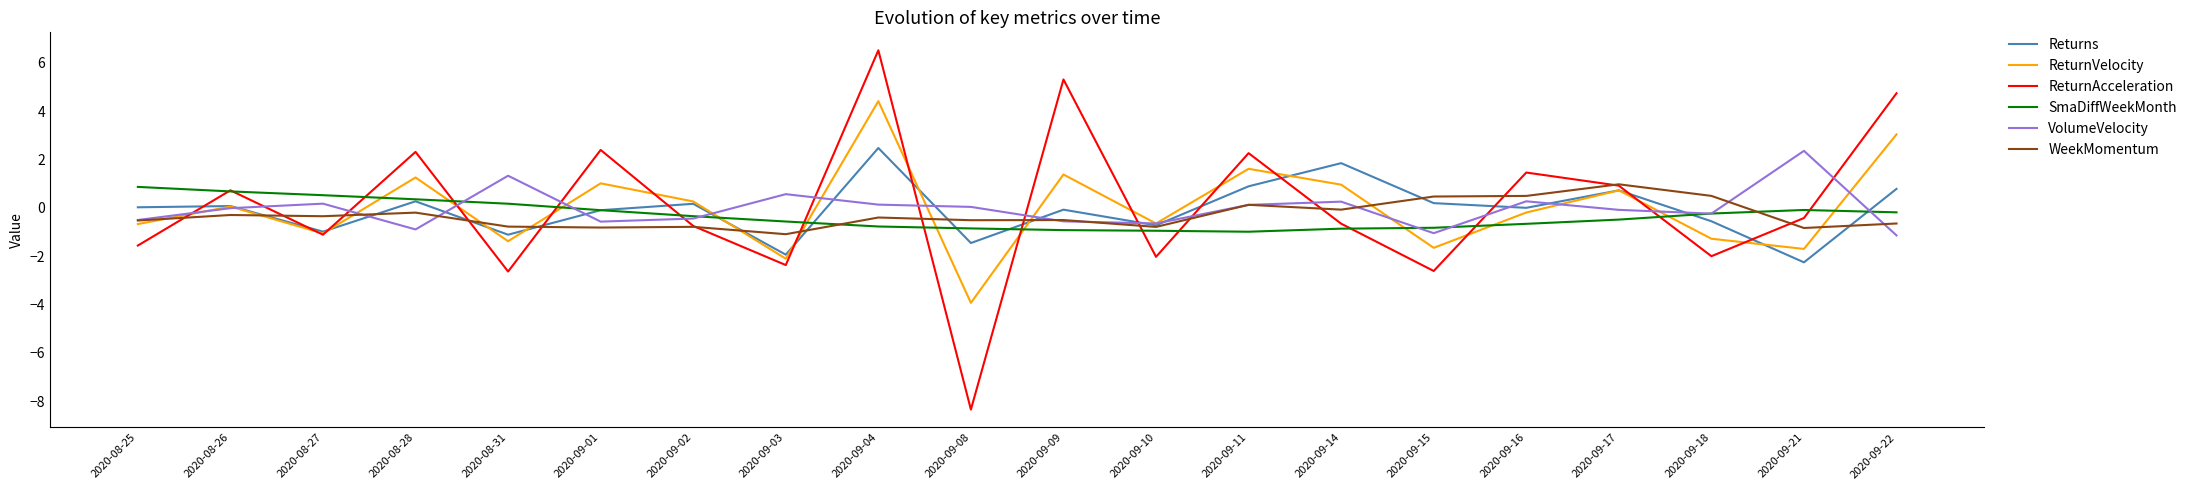

Rank the series at 2020-08-31 from highest to lowest value.

VolumeVelocity, SmaDiffWeekMonth, WeekMomentum, Returns, ReturnVelocity, ReturnAcceleration